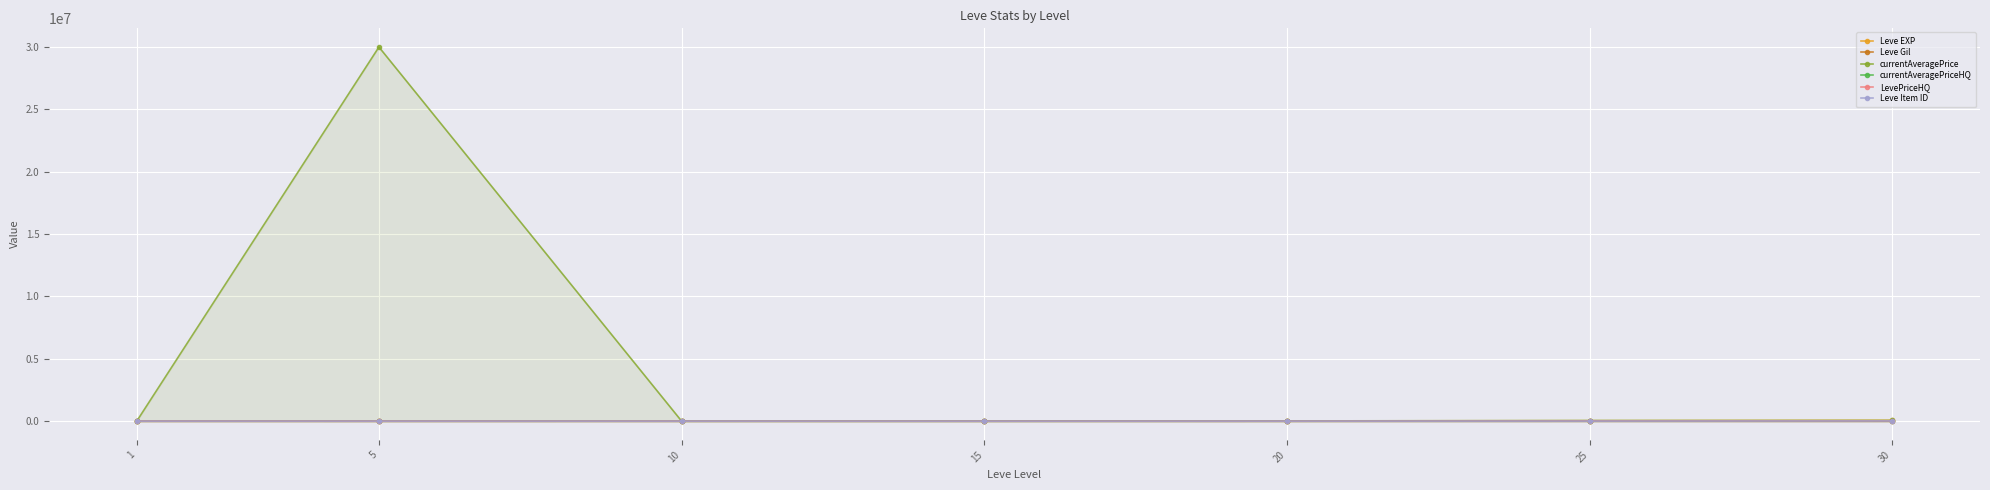

Which series has the largest total across all categories?

currentAveragePrice